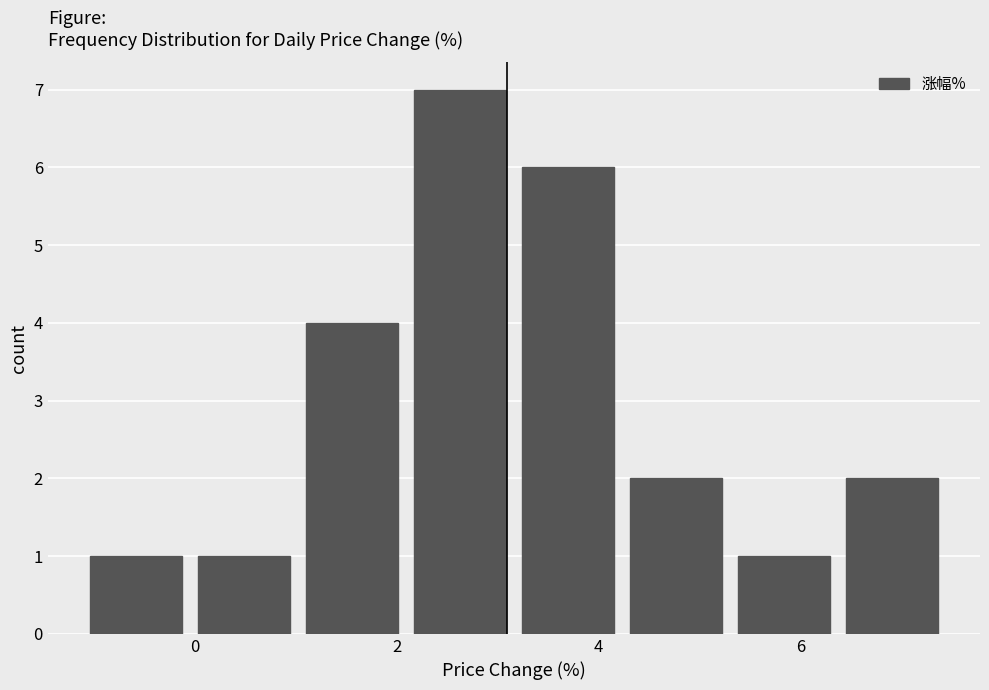

Reading left to right, list every bar in this chart as the range it spans on the x-axis followed by its height. Neither the bar edges nor the heights are printed on the chart, so give them approximately, as read against the axes.

-1.2 to 0.0: 1
0.0 to 1.0: 1
1.0 to 2.0: 4
2.0 to 3.2: 7
3.2 to 4.2: 6
4.2 to 5.4: 2
5.4 to 6.4: 1
6.4 to 7.4: 2